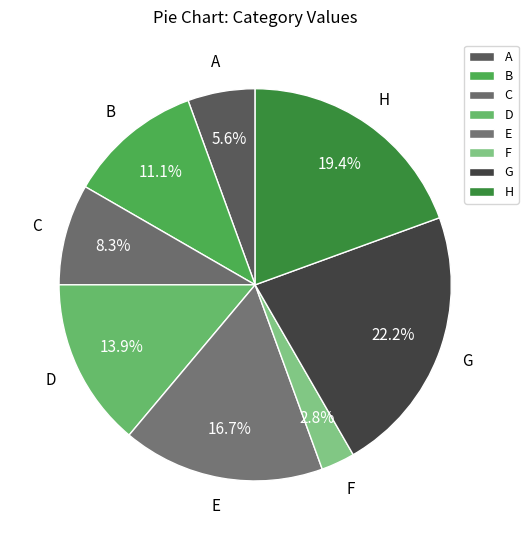

How many slices are in this pie chart?

8